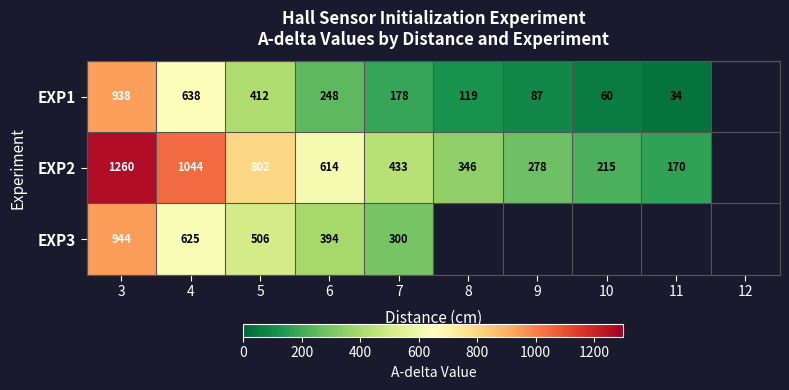

What is the smallest value displayed?

33.5